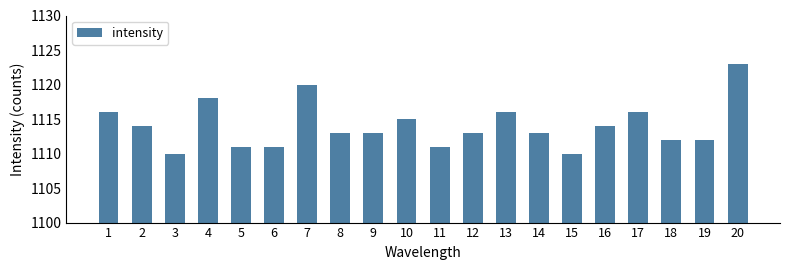

What is the value of the 1st bar from the left?

1116